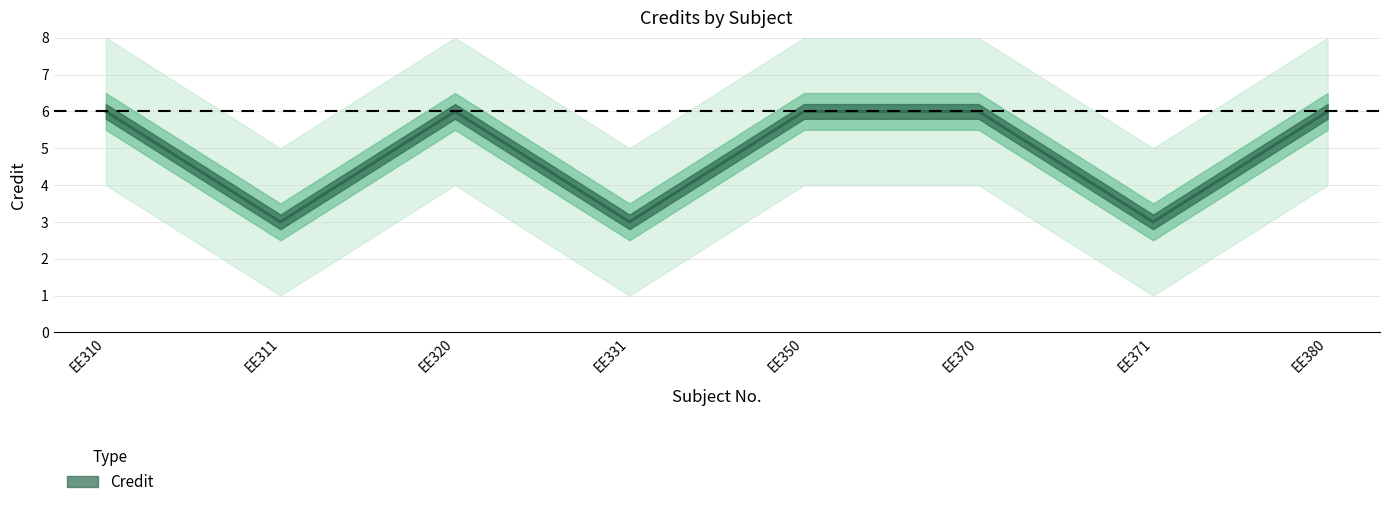

True or false: Credit_lower and Credit_upper intersect in this chart.

False